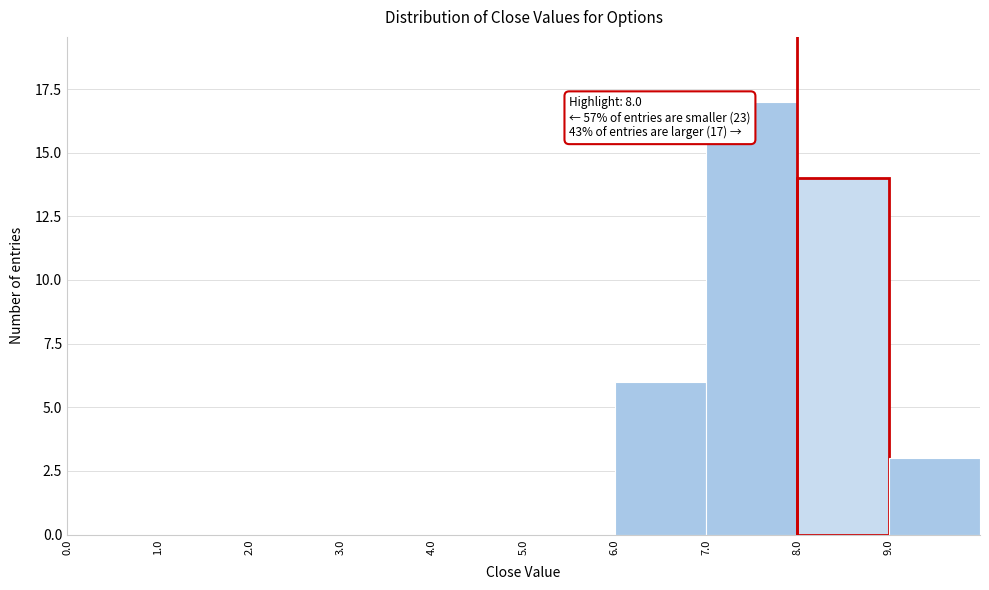

Which range on the x-axis has the tallest bar?

7 to 8